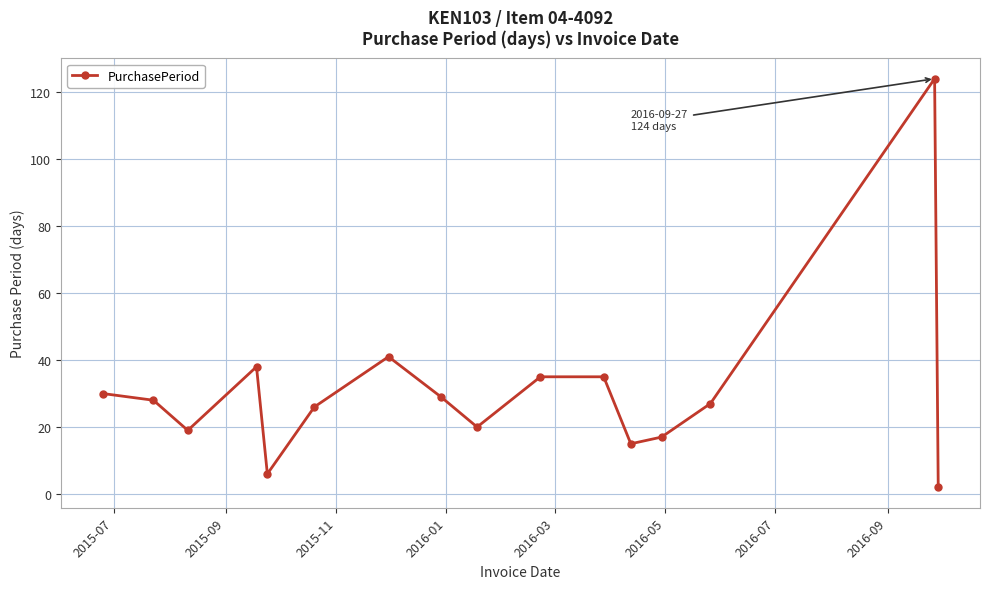

What is the greatest value displayed?

124